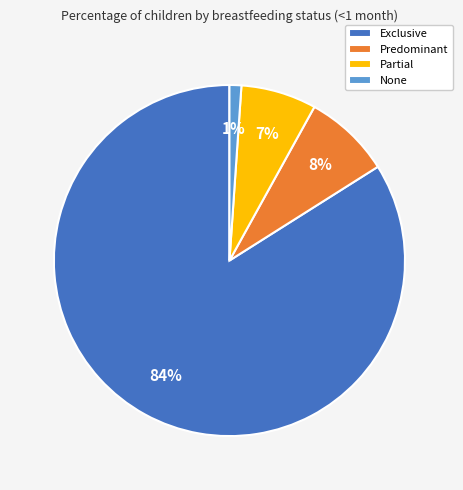

What percentage is the None slice, to the nearest percent?

1%